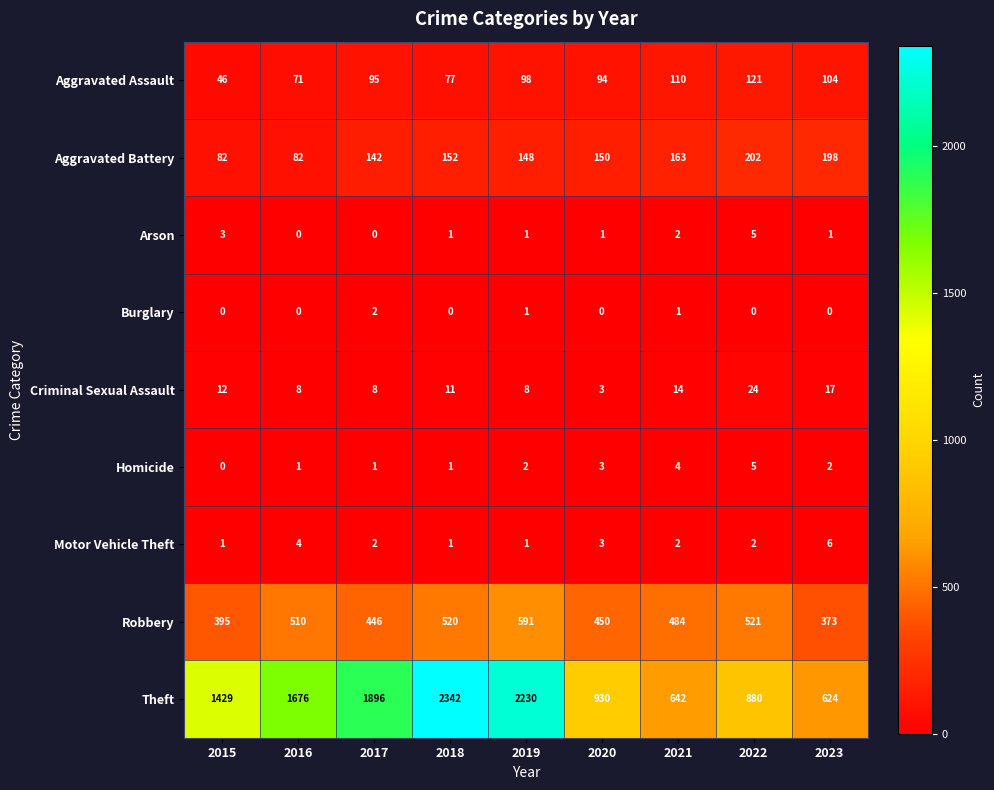

At which category is the sum across all series the highest?

2018